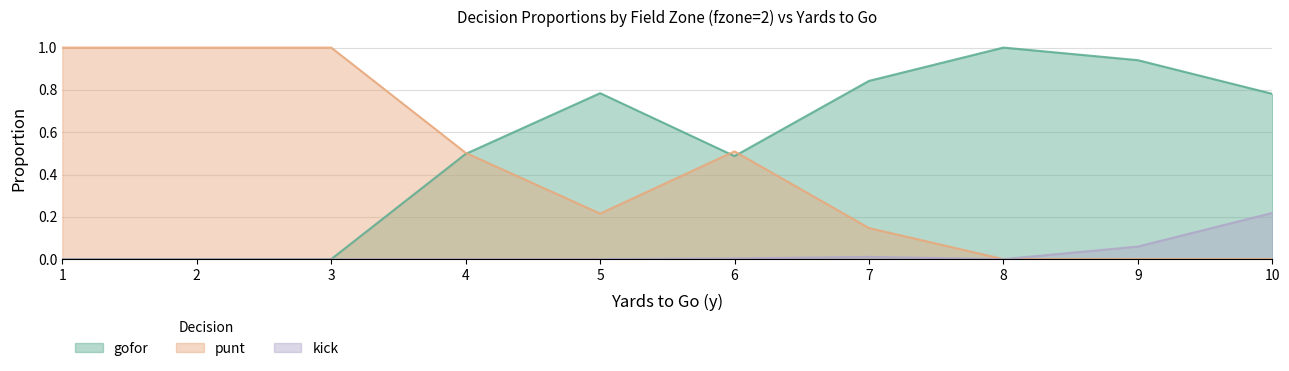

Which series has the largest range (max minus min)?

gofor